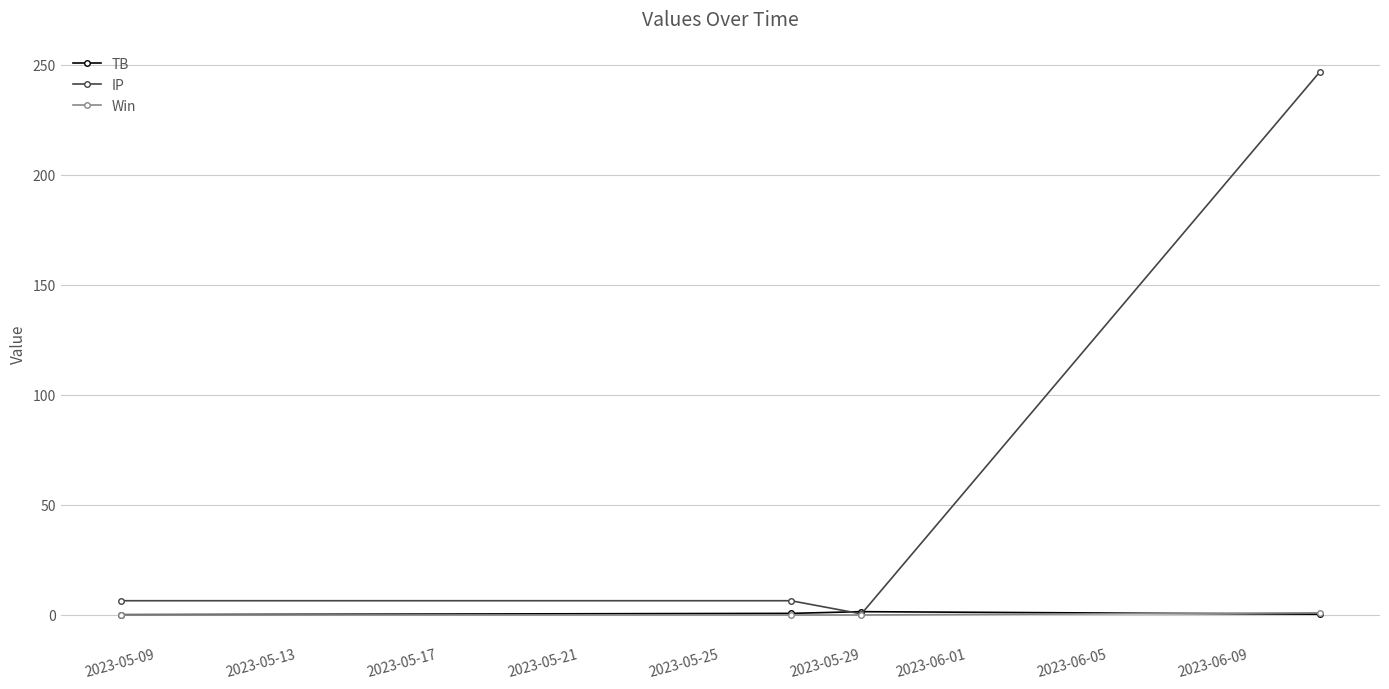

Which series has the widest spread of values?

IP